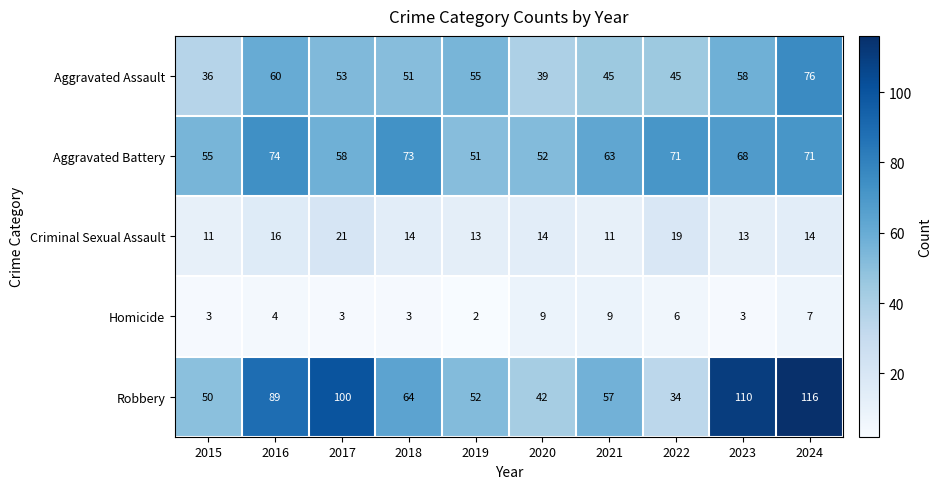

List the series in order of their peak value, lowest first.

Homicide, Criminal Sexual Assault, Aggravated Battery, Aggravated Assault, Robbery